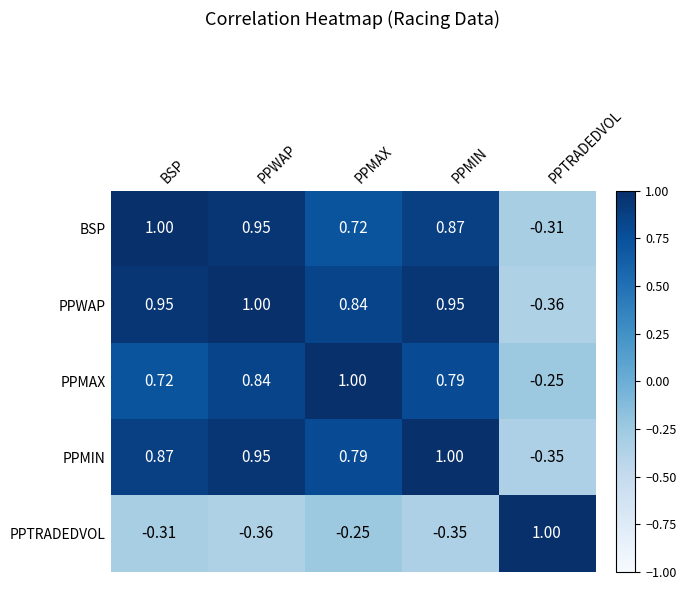

At PPMAX, list the series in order from largest to smallest.

PPMAX, PPWAP, PPMIN, BSP, PPTRADEDVOL